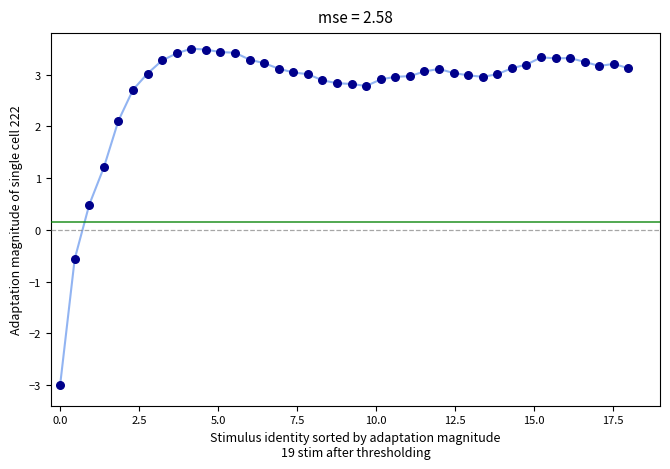

What Y value in the scatter plot is closest to 0?

0.5